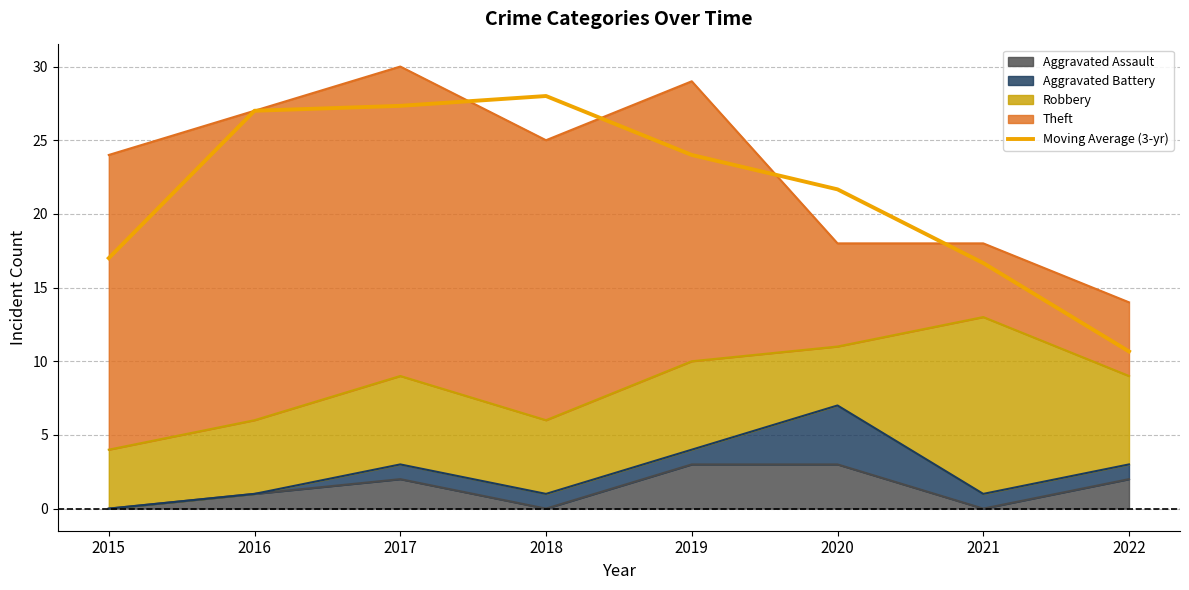

What is the ratio of the value at 2018 to the value at 2020?

1.3